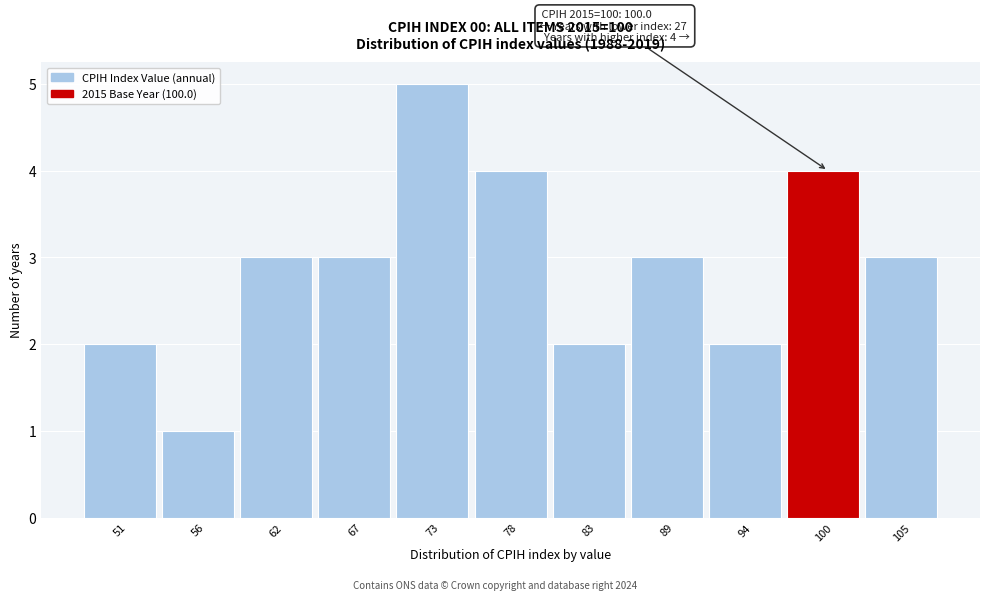

Which range on the x-axis has the tallest bar?

70 to 75